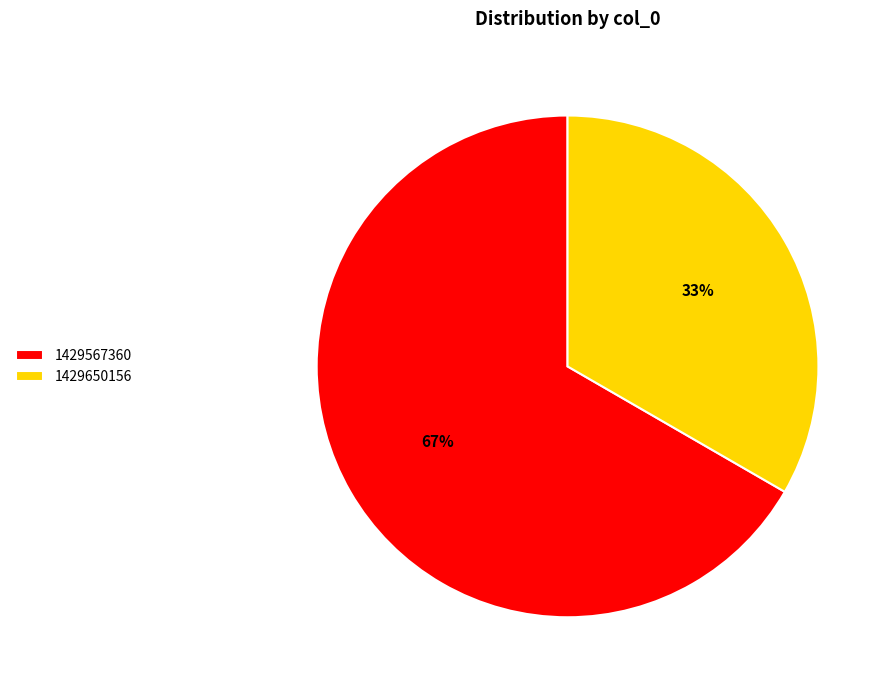

How many slices are in this pie chart?

2